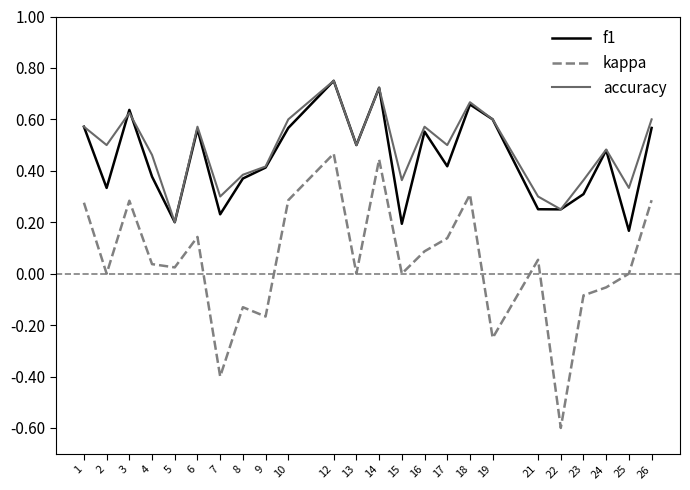

True or false: kappa and f1 intersect in this chart.

False